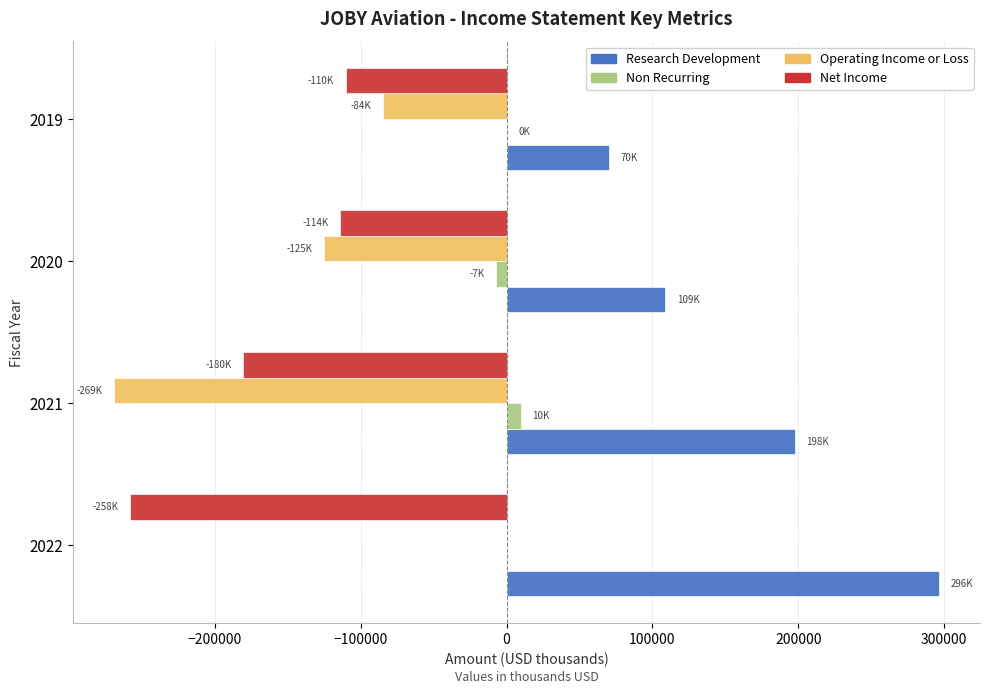

What is the maximum value for Net Income?

-110300